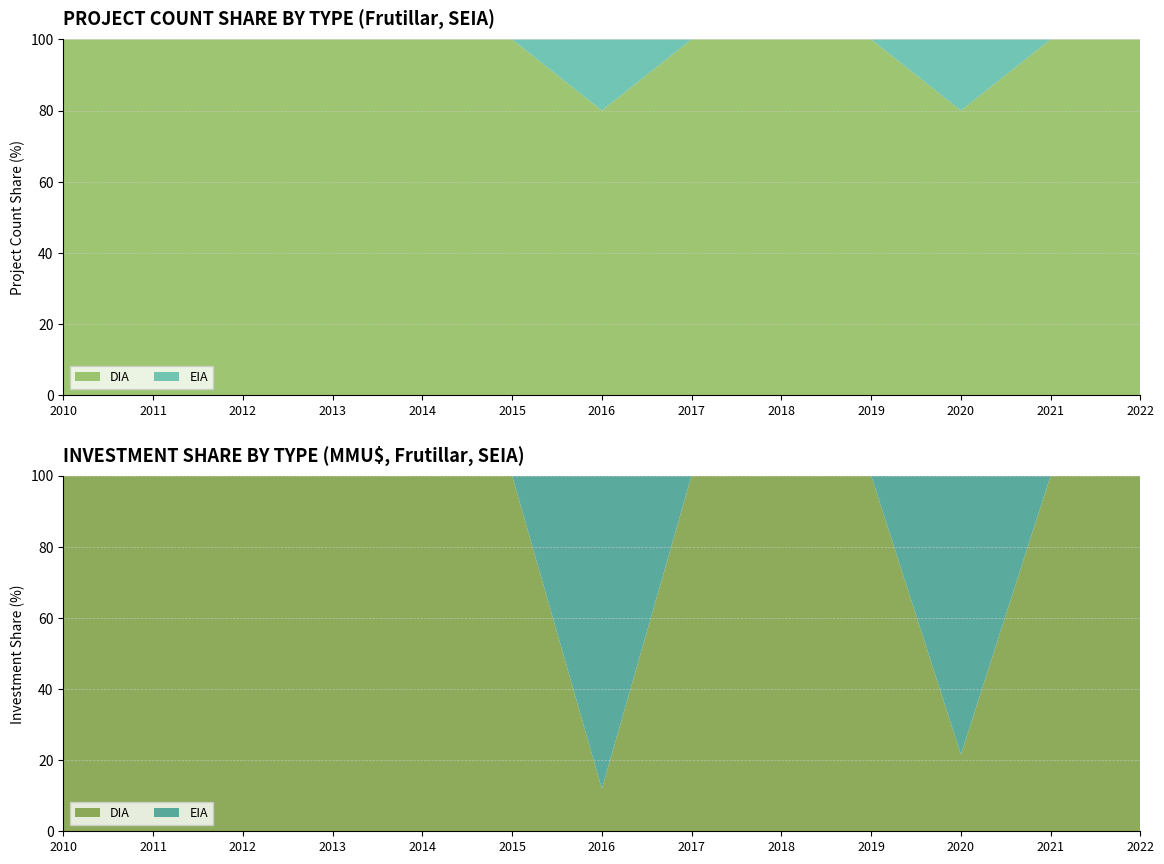

Reading left to right, transcribe all the data shown in this chart.

DIA: 4	7	6	10	8	2	4	3	2	4	4	2	1
EIA: 0	0	0	0	0	0	1	0	0	0	1	0	0